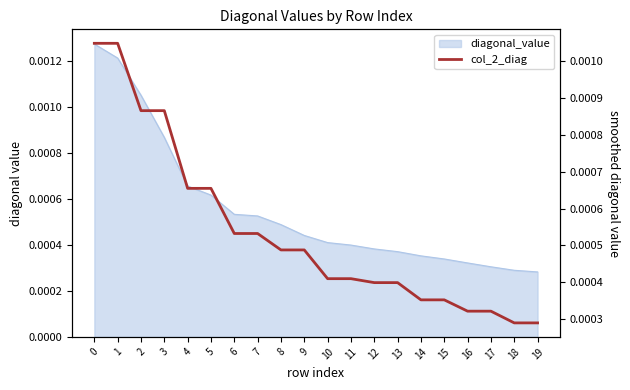

How many values are between 0 and 1?

20